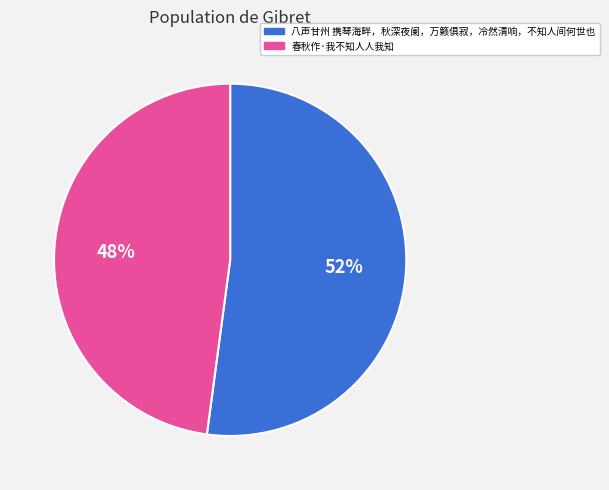

How many slices are in this pie chart?

2